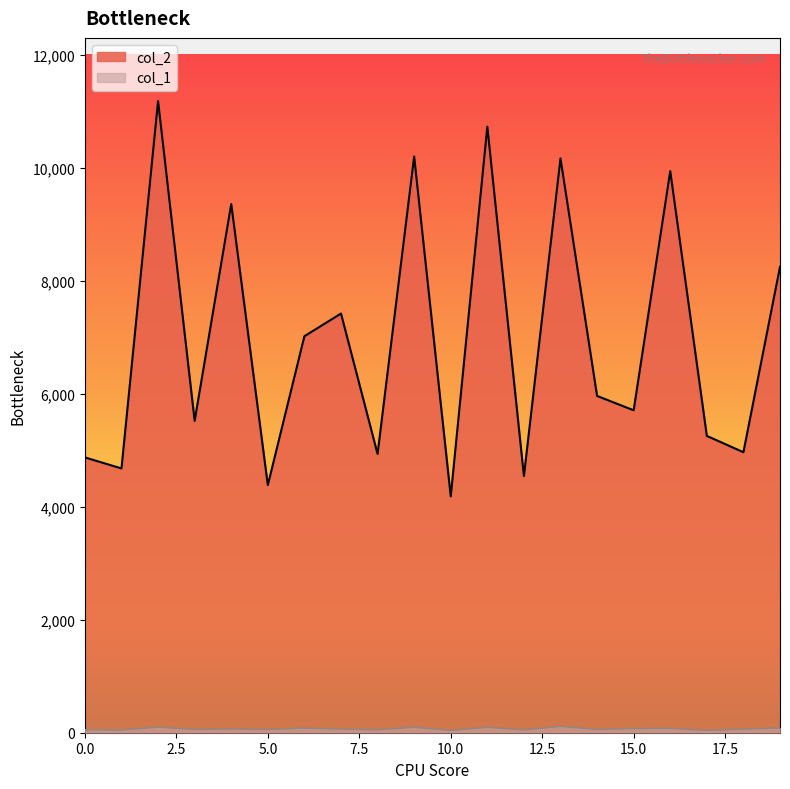

Between 1 and 3, which is larger?

3